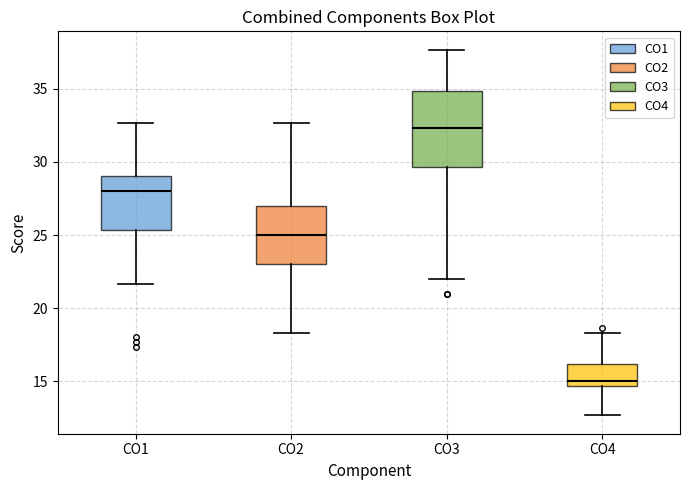

Reading left to right, transcribe this box plot: for each box, give where its median line is, the range the box spans, and where its two whiskers end, as read against the y-axis. The values are not printed on the chart, so give them approximately, as read against the axis.

CO1: median 28.0, box 25.5 to 29.0, whiskers 21.5 to 32.5
CO2: median 25.0, box 23.0 to 27.0, whiskers 18.5 to 32.5
CO3: median 32.5, box 29.5 to 35.0, whiskers 22.0 to 37.5
CO4: median 15.0, box 14.5 to 16.0, whiskers 12.5 to 18.5